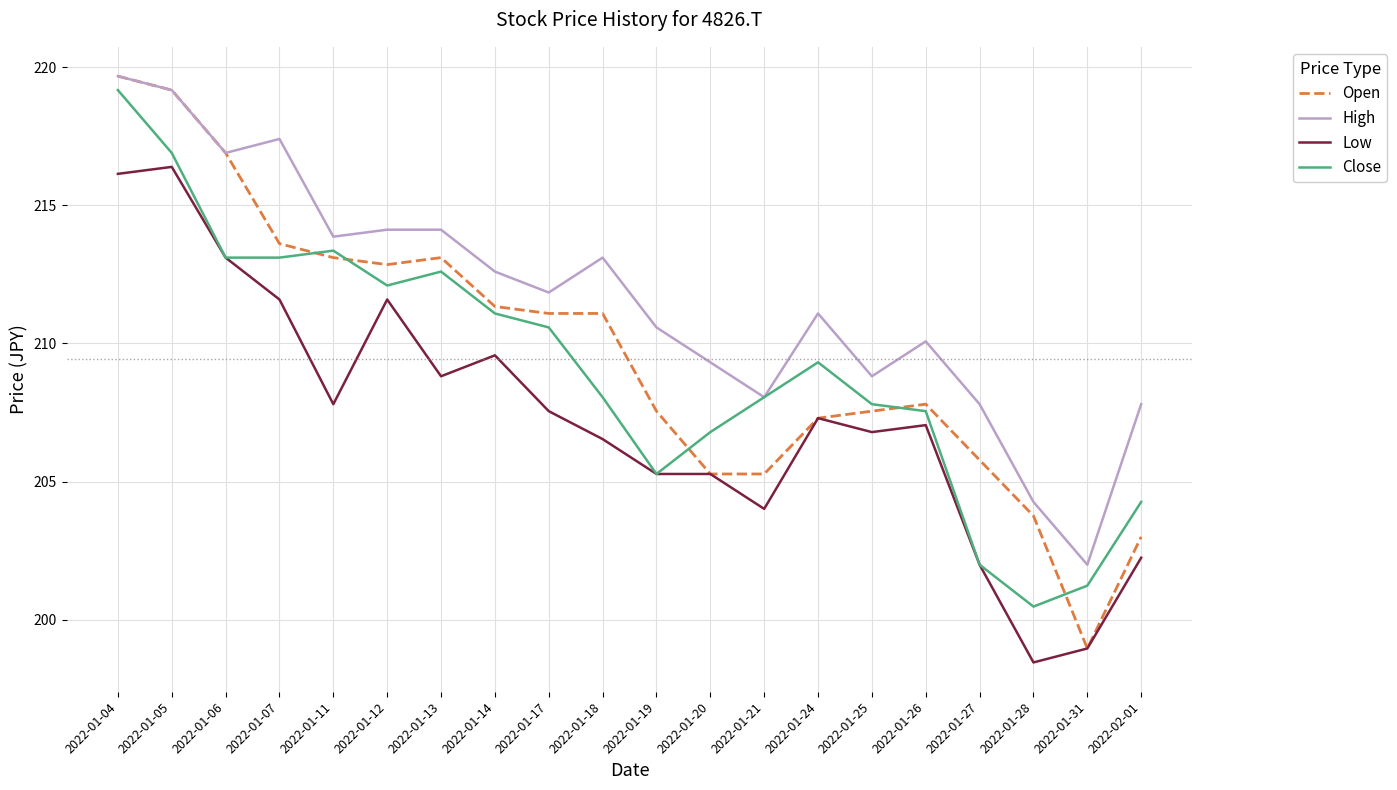

Reading left to right, list all the values displayed in this chart.

Open: 219.7	219.2	216.9	213.6	213.1	212.9	213.1	211.3	211.1	211.1	207.5	205.3	205.3	207.3	207.5	207.8	205.8	203.8	199.0	203.0
High: 219.7	219.2	216.9	217.4	213.9	214.1	214.1	212.6	211.8	213.1	210.6	209.3	208.1	211.1	208.8	210.1	207.8	204.3	202.0	207.8
Low: 216.1	216.4	213.1	211.6	207.8	211.6	208.8	209.6	207.5	206.5	205.3	205.3	204.0	207.3	206.8	207.0	202.0	198.4	199.0	202.2
Close: 219.2	216.9	213.1	213.1	213.4	212.1	212.6	211.1	210.6	208.1	205.3	206.8	208.1	209.3	207.8	207.5	202.0	200.5	201.2	204.3